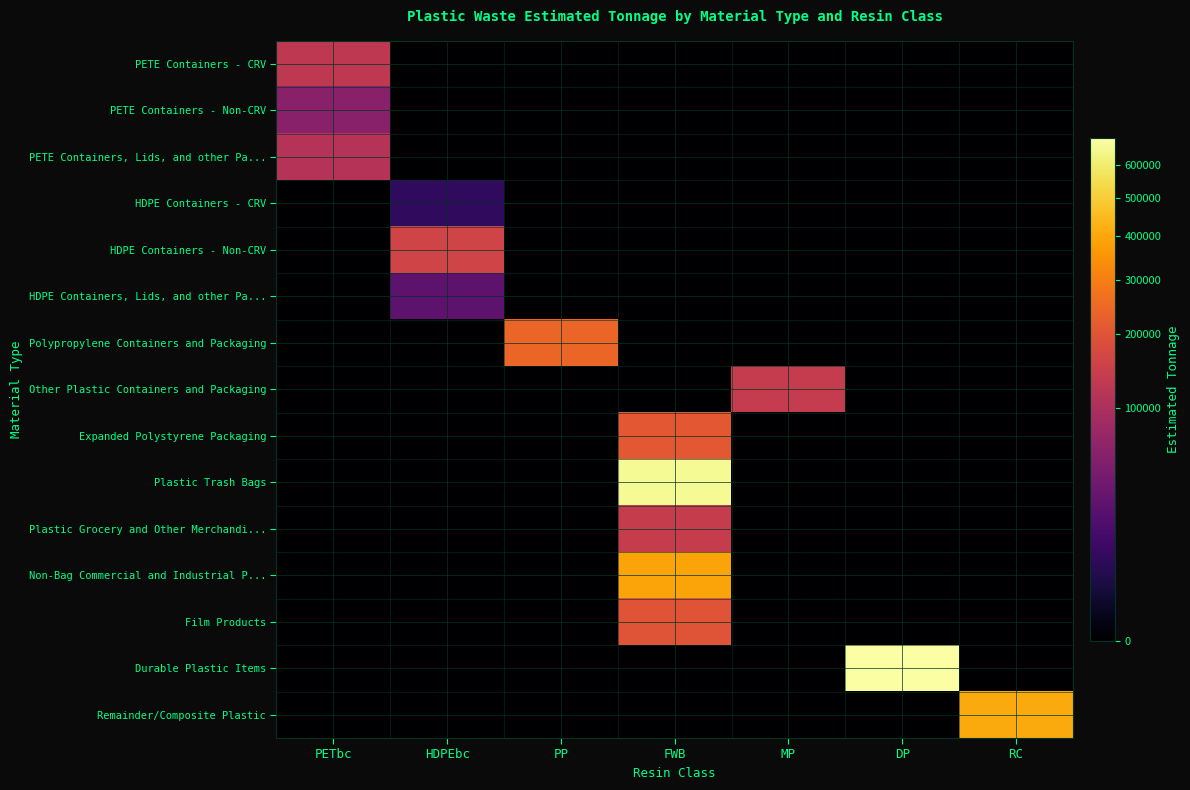

Reading left to right, what are all the values shown in this chart?

PETE Containers - CRV: PETbc=128410	HDPEbc=0	PP=0	FWB=0	MP=0	DP=0	RC=0
PETE Containers - Non-CRV: PETbc=58855	HDPEbc=0	PP=0	FWB=0	MP=0	DP=0	RC=0
PETE Containers, Lids, and other Pa...: PETbc=113793	HDPEbc=0	PP=0	FWB=0	MP=0	DP=0	RC=0
HDPE Containers - CRV: PETbc=0	HDPEbc=7374	PP=0	FWB=0	MP=0	DP=0	RC=0
HDPE Containers - Non-CRV: PETbc=0	HDPEbc=158020	PP=0	FWB=0	MP=0	DP=0	RC=0
HDPE Containers, Lids, and other Pa...: PETbc=0	HDPEbc=25748	PP=0	FWB=0	MP=0	DP=0	RC=0
Polypropylene Containers and Packaging: PETbc=0	HDPEbc=0	PP=242664	FWB=0	MP=0	DP=0	RC=0
Other Plastic Containers and Packaging: PETbc=0	HDPEbc=0	PP=0	FWB=0	MP=136479	DP=0	RC=0
Expanded Polystyrene Packaging: PETbc=0	HDPEbc=0	PP=0	FWB=209172	MP=0	DP=0	RC=0
Plastic Trash Bags: PETbc=0	HDPEbc=0	PP=0	FWB=655233	MP=0	DP=0	RC=0
Plastic Grocery and Other Merchandi...: PETbc=0	HDPEbc=0	PP=0	FWB=139810	MP=0	DP=0	RC=0
Non-Bag Commercial and Industrial P...: PETbc=0	HDPEbc=0	PP=0	FWB=393308	MP=0	DP=0	RC=0
Film Products: PETbc=0	HDPEbc=0	PP=0	FWB=202512	MP=0	DP=0	RC=0
Durable Plastic Items: PETbc=0	HDPEbc=0	PP=0	FWB=0	MP=0	DP=687944	RC=0
Remainder/Composite Plastic: PETbc=0	HDPEbc=0	PP=0	FWB=0	MP=0	DP=0	RC=405956